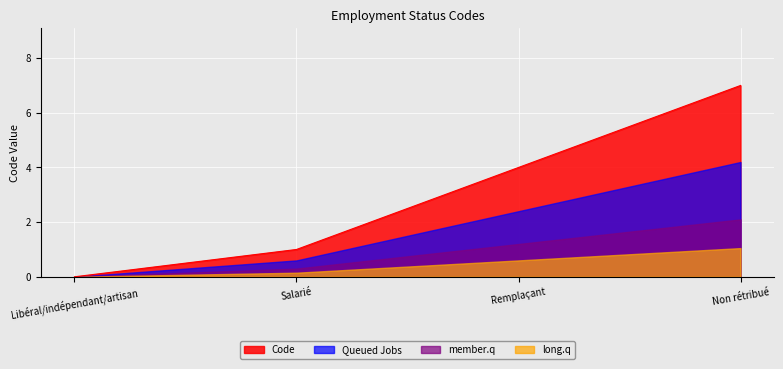

What is the difference between the maximum and minimum values?

7